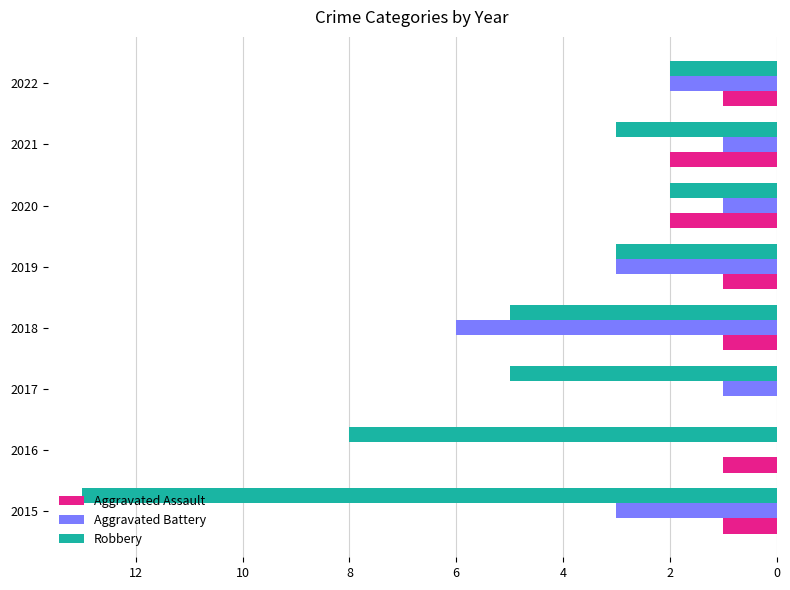

Which series changed the most between 2018 and 2019?

Aggravated Battery